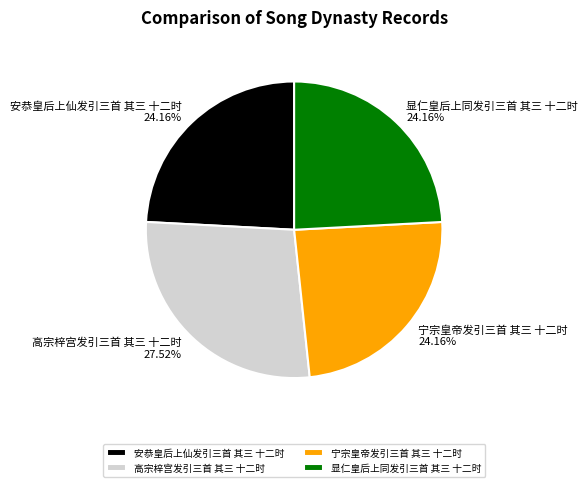

To the nearest percent, what is the difference between the largest and smallest slice percentages?

3%